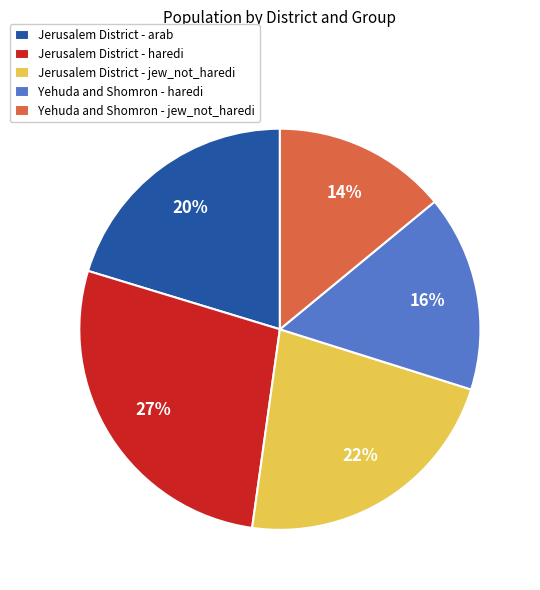

Count the number of slices in the pie.

5